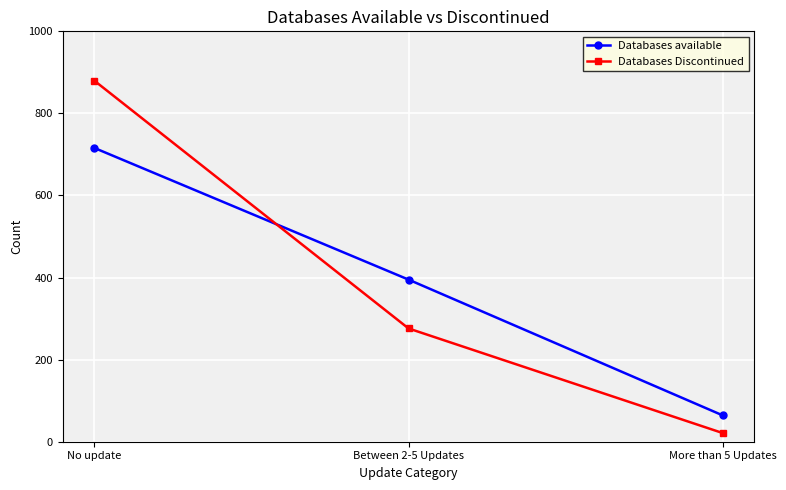

What is the value of the Databases available point at the 2nd from the left?

395